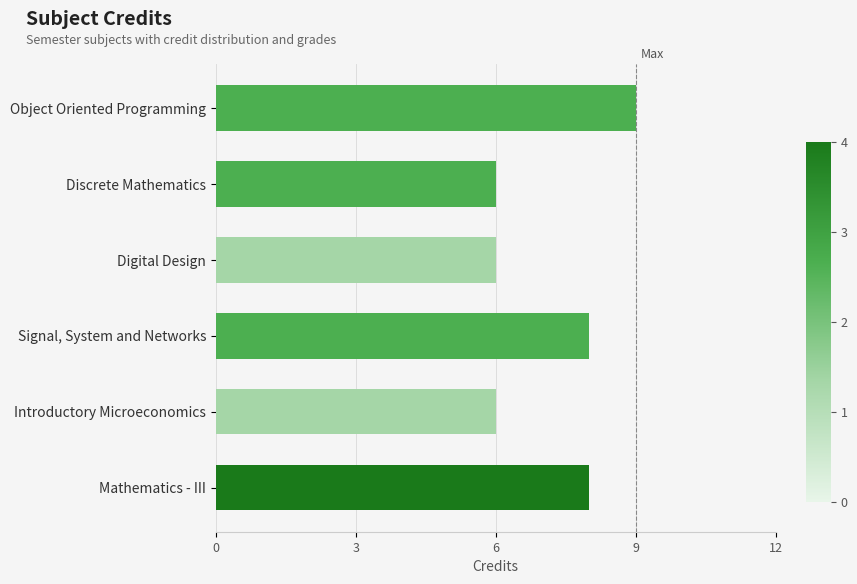

Count the number of categories in the chart.

6